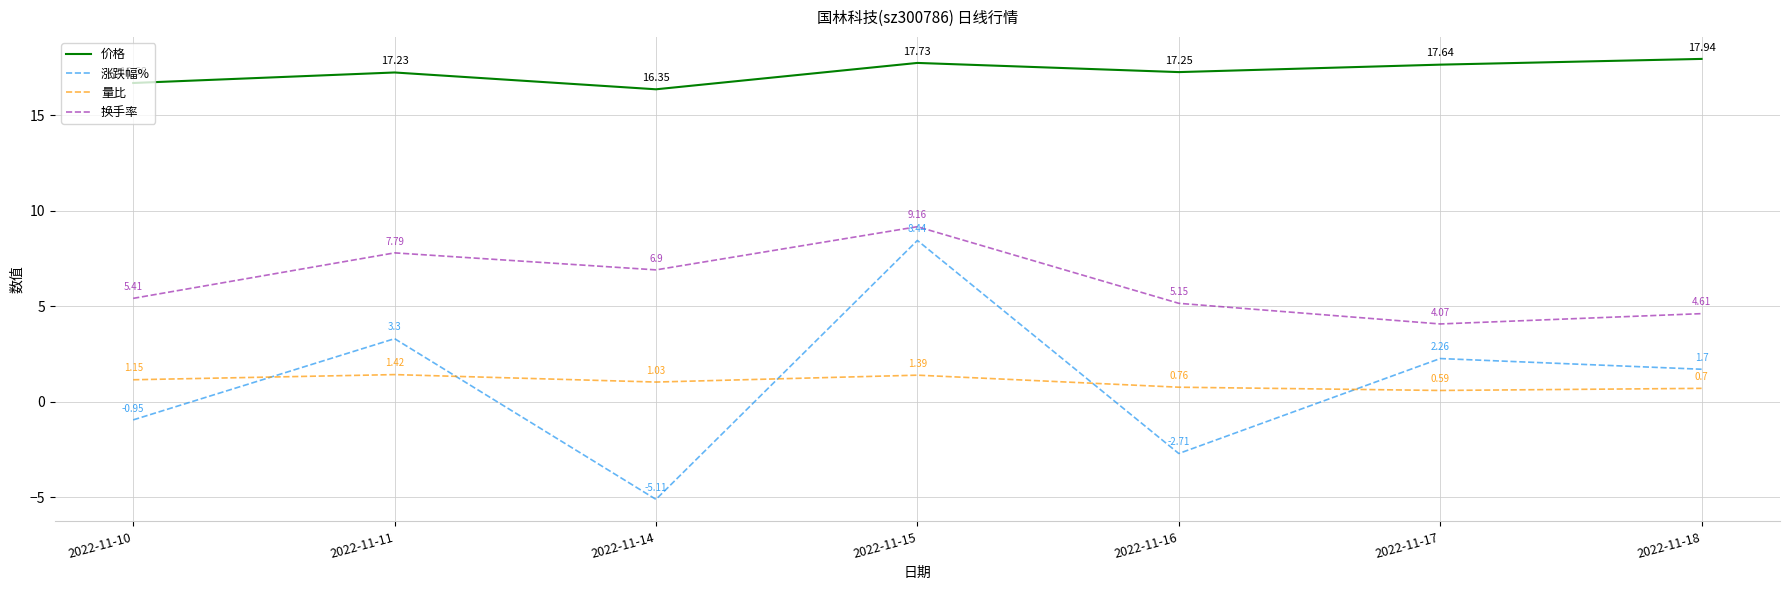

How many distinct data groups are displayed?

4